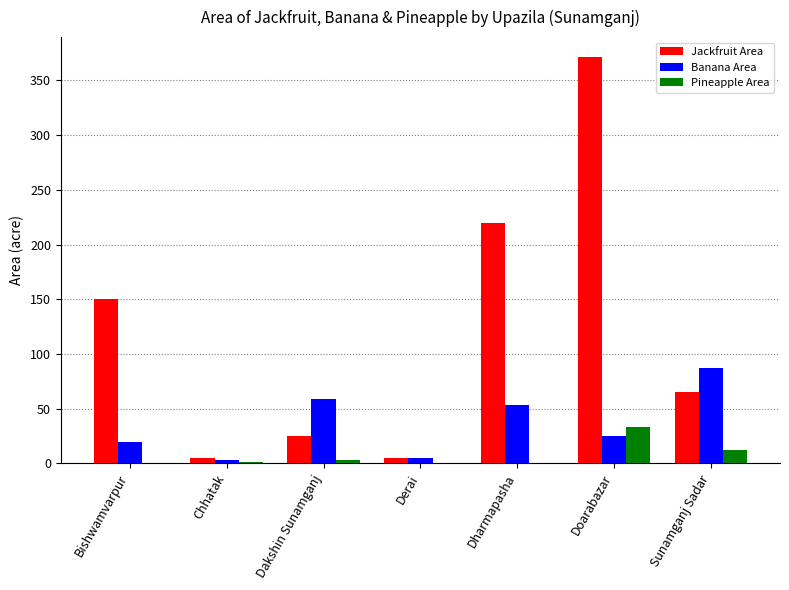

Which category has the highest value across all series?

Doarabazar